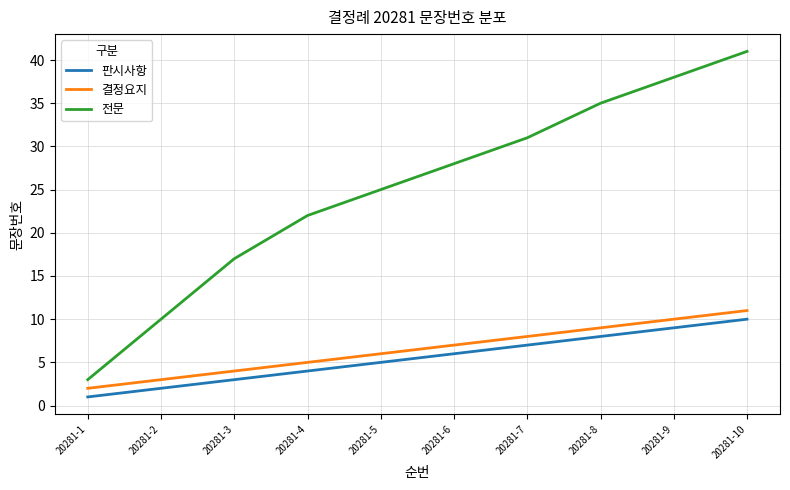

The 전문 series shows 38 at 20281-9. True or false?

True